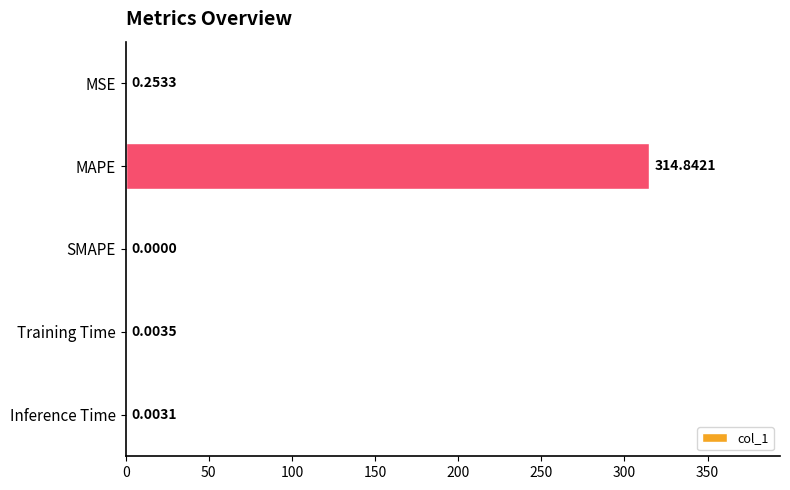

Which has a higher value, MAPE or Inference Time?

MAPE